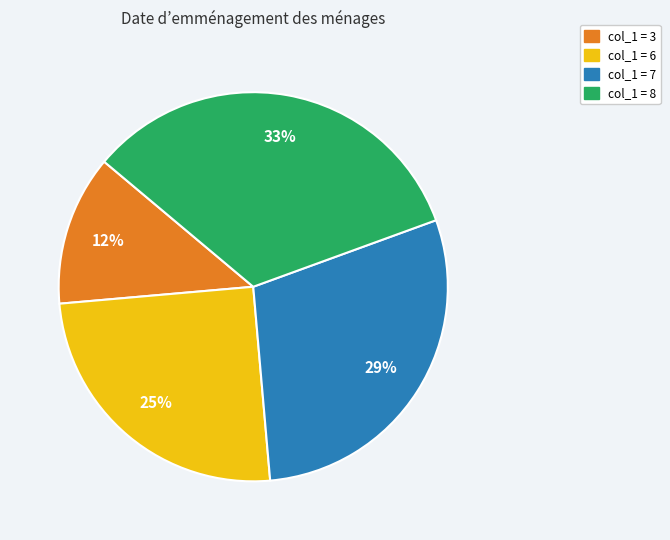

Is there a majority slice in this chart?

No